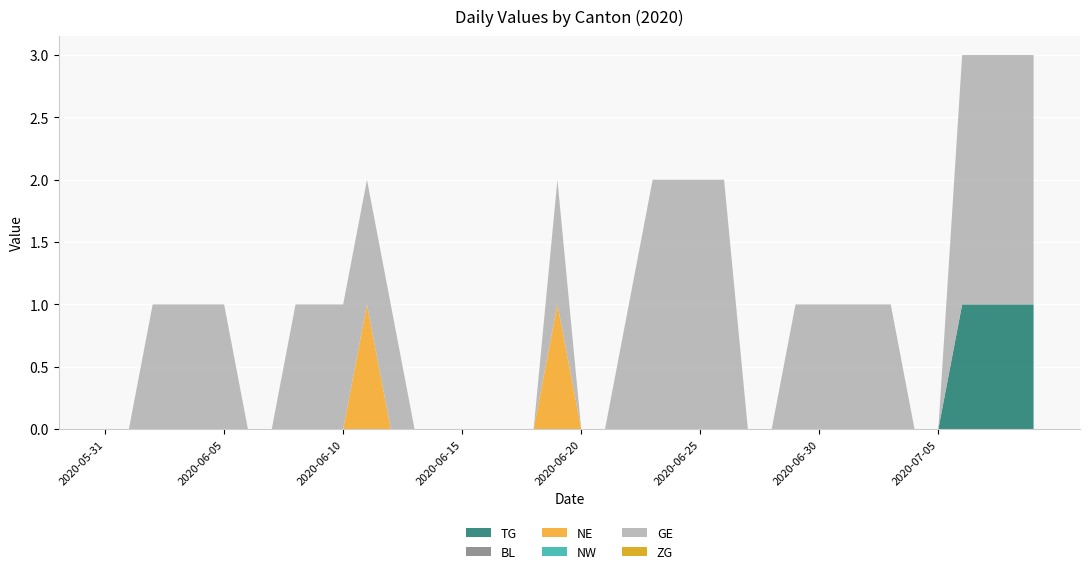

Reading left to right, transcribe all the data shown in this chart.

TG: 2020-05-31=0	2020-06-01=0	2020-06-02=0	2020-06-03=0	2020-06-04=0	2020-06-05=0	2020-06-06=0	2020-06-07=0	2020-06-08=0	2020-06-09=0	2020-06-10=0	2020-06-11=0	2020-06-12=0	2020-06-13=0	2020-06-14=0	2020-06-15=0	2020-06-16=0	2020-06-17=0	2020-06-18=0	2020-06-19=0	2020-06-20=0	2020-06-21=0	2020-06-22=0	2020-06-23=0	2020-06-24=0	2020-06-25=0	2020-06-26=0	2020-06-27=0	2020-06-28=0	2020-06-29=0	2020-06-30=0	2020-07-01=0	2020-07-02=0	2020-07-03=0	2020-07-04=0	2020-07-05=0	2020-07-06=1	2020-07-07=1	2020-07-08=1	2020-07-09=1
BL: 2020-05-31=0	2020-06-01=0	2020-06-02=0	2020-06-03=0	2020-06-04=0	2020-06-05=0	2020-06-06=0	2020-06-07=0	2020-06-08=0	2020-06-09=0	2020-06-10=0	2020-06-11=0	2020-06-12=0	2020-06-13=0	2020-06-14=0	2020-06-15=0	2020-06-16=0	2020-06-17=0	2020-06-18=0	2020-06-19=0	2020-06-20=0	2020-06-21=0	2020-06-22=0	2020-06-23=0	2020-06-24=0	2020-06-25=0	2020-06-26=0	2020-06-27=0	2020-06-28=0	2020-06-29=0	2020-06-30=0	2020-07-01=0	2020-07-02=0	2020-07-03=0	2020-07-04=0	2020-07-05=0	2020-07-06=0	2020-07-07=0	2020-07-08=0	2020-07-09=0
NE: 2020-05-31=0	2020-06-01=0	2020-06-02=0	2020-06-03=0	2020-06-04=0	2020-06-05=0	2020-06-06=0	2020-06-07=0	2020-06-08=0	2020-06-09=0	2020-06-10=0	2020-06-11=1	2020-06-12=0	2020-06-13=0	2020-06-14=0	2020-06-15=0	2020-06-16=0	2020-06-17=0	2020-06-18=0	2020-06-19=1	2020-06-20=0	2020-06-21=0	2020-06-22=0	2020-06-23=0	2020-06-24=0	2020-06-25=0	2020-06-26=0	2020-06-27=0	2020-06-28=0	2020-06-29=0	2020-06-30=0	2020-07-01=0	2020-07-02=0	2020-07-03=0	2020-07-04=0	2020-07-05=0	2020-07-06=0	2020-07-07=0	2020-07-08=0	2020-07-09=0
NW: 2020-05-31=0	2020-06-01=0	2020-06-02=0	2020-06-03=0	2020-06-04=0	2020-06-05=0	2020-06-06=0	2020-06-07=0	2020-06-08=0	2020-06-09=0	2020-06-10=0	2020-06-11=0	2020-06-12=0	2020-06-13=0	2020-06-14=0	2020-06-15=0	2020-06-16=0	2020-06-17=0	2020-06-18=0	2020-06-19=0	2020-06-20=0	2020-06-21=0	2020-06-22=0	2020-06-23=0	2020-06-24=0	2020-06-25=0	2020-06-26=0	2020-06-27=0	2020-06-28=0	2020-06-29=0	2020-06-30=0	2020-07-01=0	2020-07-02=0	2020-07-03=0	2020-07-04=0	2020-07-05=0	2020-07-06=0	2020-07-07=0	2020-07-08=0	2020-07-09=0
GE: 2020-05-31=0	2020-06-01=0	2020-06-02=1	2020-06-03=1	2020-06-04=1	2020-06-05=1	2020-06-06=0	2020-06-07=0	2020-06-08=1	2020-06-09=1	2020-06-10=1	2020-06-11=1	2020-06-12=1	2020-06-13=0	2020-06-14=0	2020-06-15=0	2020-06-16=0	2020-06-17=0	2020-06-18=0	2020-06-19=1	2020-06-20=0	2020-06-21=0	2020-06-22=1	2020-06-23=2	2020-06-24=2	2020-06-25=2	2020-06-26=2	2020-06-27=0	2020-06-28=0	2020-06-29=1	2020-06-30=1	2020-07-01=1	2020-07-02=1	2020-07-03=1	2020-07-04=0	2020-07-05=0	2020-07-06=2	2020-07-07=2	2020-07-08=2	2020-07-09=2
ZG: 2020-05-31=0	2020-06-01=0	2020-06-02=0	2020-06-03=0	2020-06-04=0	2020-06-05=0	2020-06-06=0	2020-06-07=0	2020-06-08=0	2020-06-09=0	2020-06-10=0	2020-06-11=0	2020-06-12=0	2020-06-13=0	2020-06-14=0	2020-06-15=0	2020-06-16=0	2020-06-17=0	2020-06-18=0	2020-06-19=0	2020-06-20=0	2020-06-21=0	2020-06-22=0	2020-06-23=0	2020-06-24=0	2020-06-25=0	2020-06-26=0	2020-06-27=0	2020-06-28=0	2020-06-29=0	2020-06-30=0	2020-07-01=0	2020-07-02=0	2020-07-03=0	2020-07-04=0	2020-07-05=0	2020-07-06=0	2020-07-07=0	2020-07-08=0	2020-07-09=0